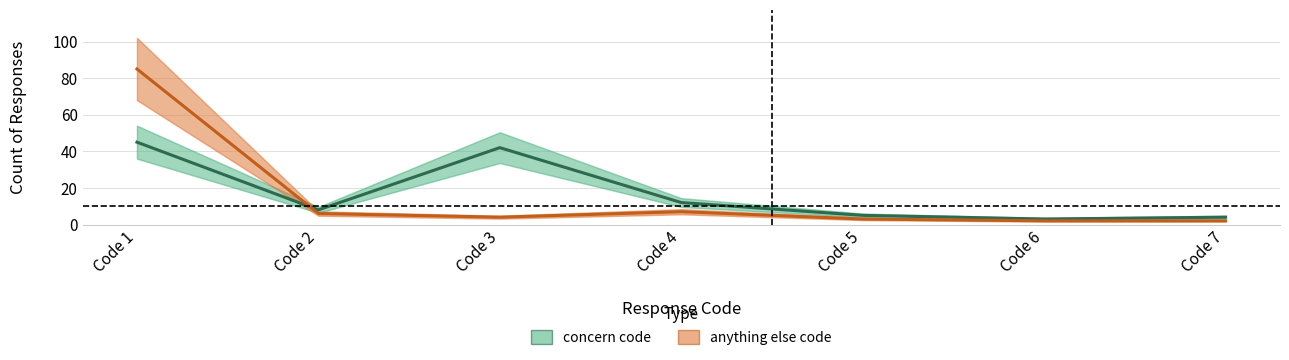

What is the value of the concern code point at the 7th from the left?

4